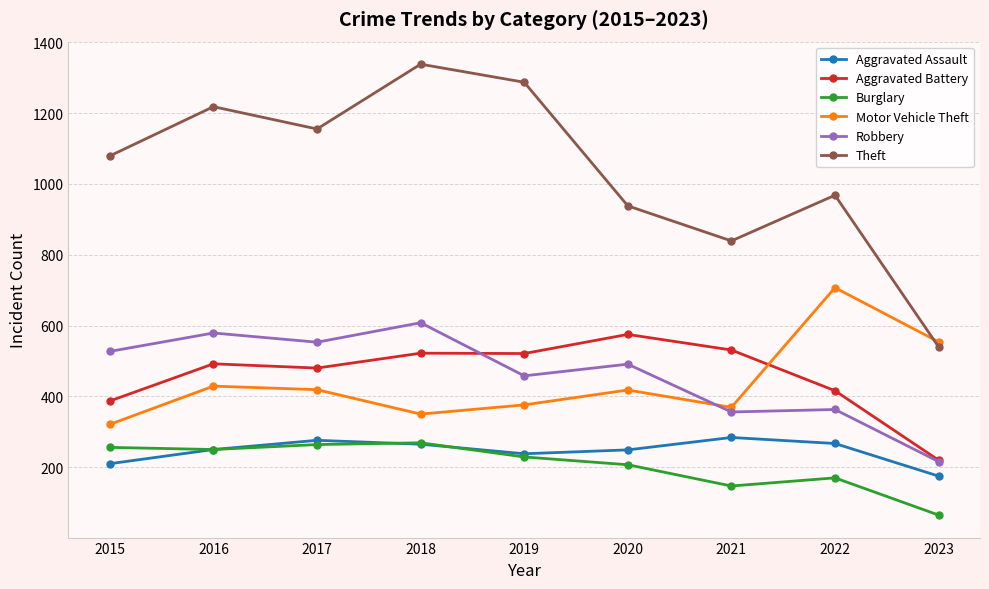

At which category is the sum across all series the highest?

2018